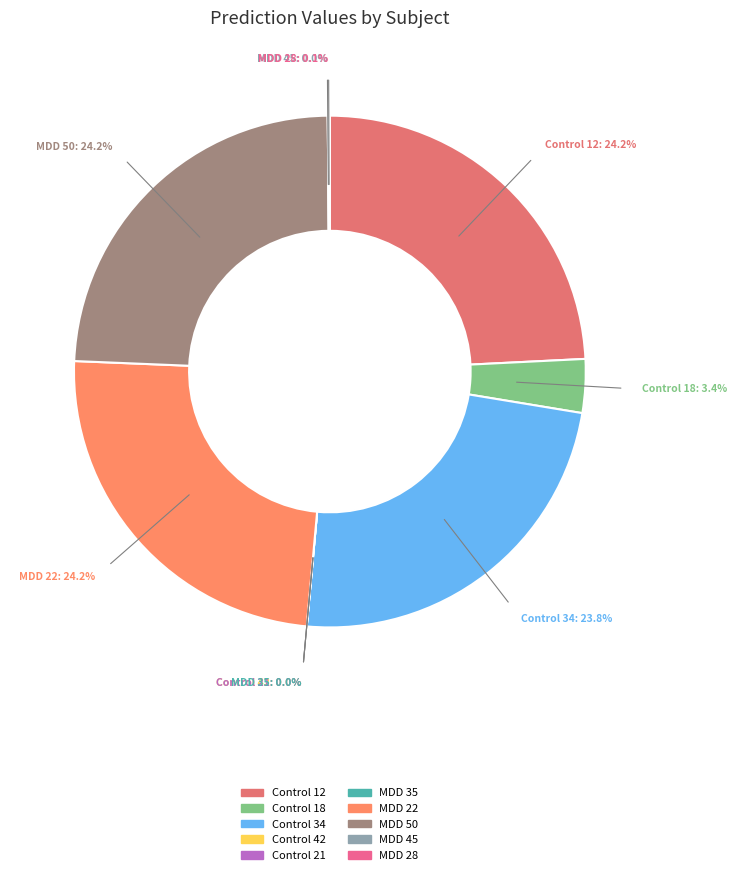

How many segments does this pie chart have?

10